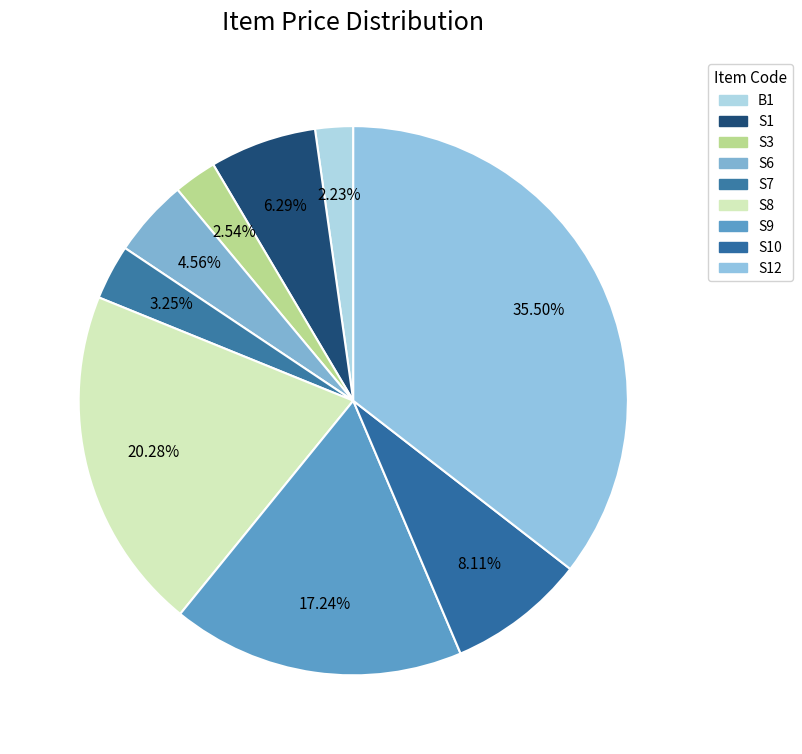

How many segments does this pie chart have?

9